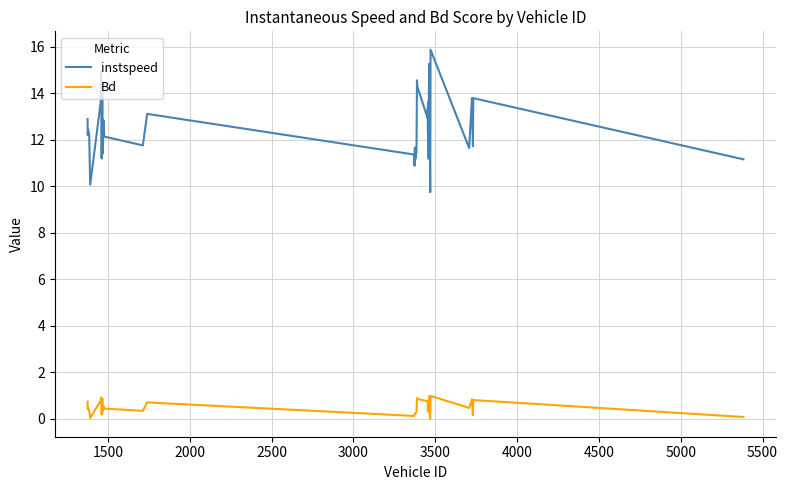

Which series has the largest total across all categories?

instspeed